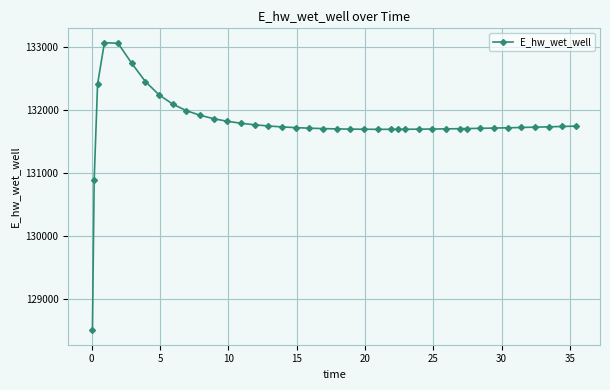

What is the value of the 7th point from the left?

132458.0